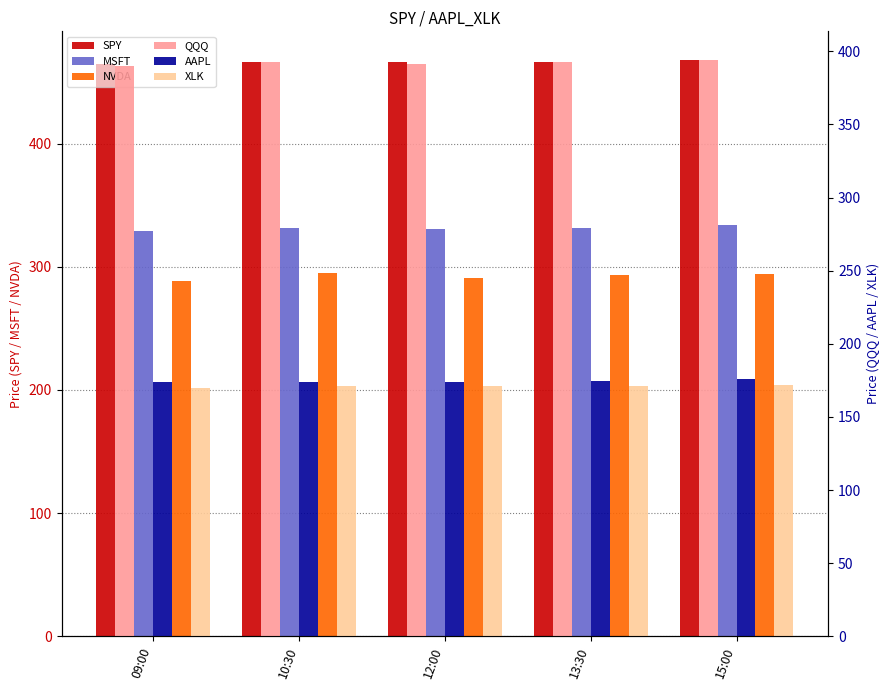

Where is QQQ nearest to the value 392?

12:00